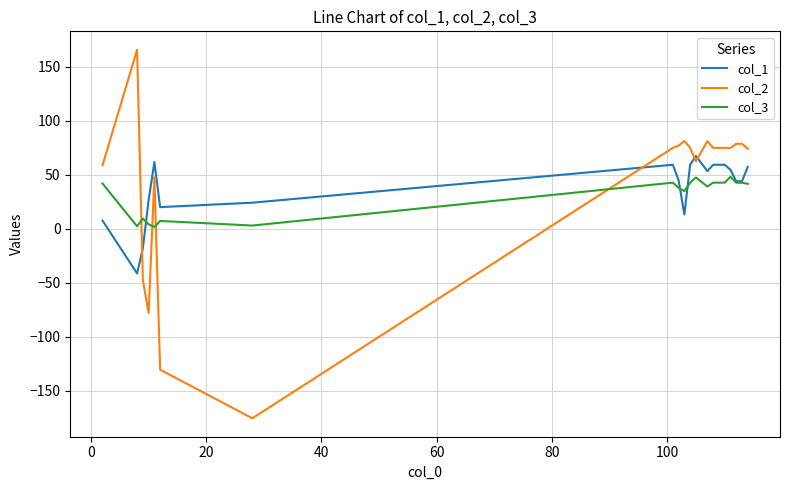

True or false: col_3 and col_2 intersect in this chart.

True